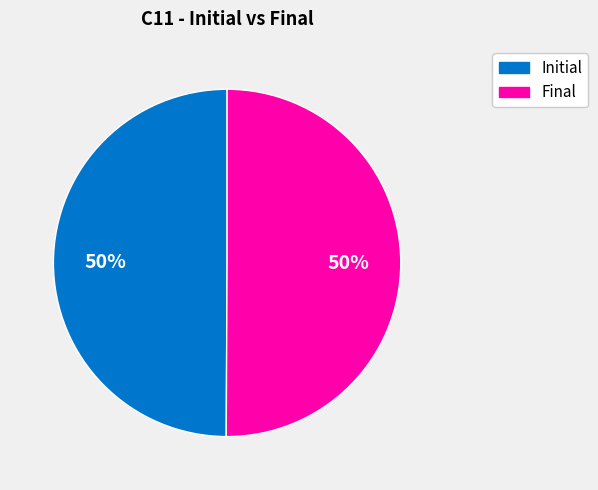

Do Final and Initial together represent more than half of the pie?

Yes